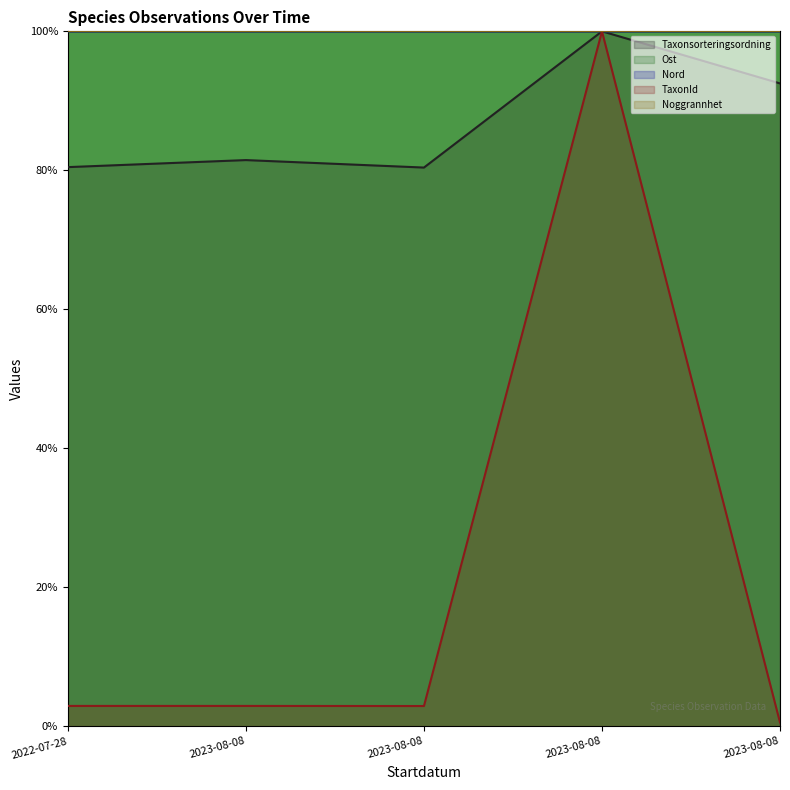

The Nord series shows 100.0 at 2023-08-08. True or false?

True